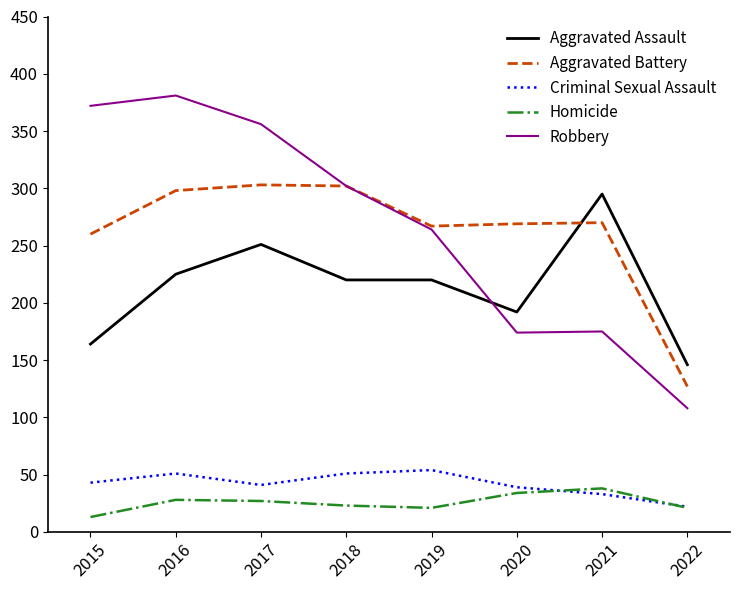

What is the approximate value of Robbery at 2021, to the nearest 50?

200